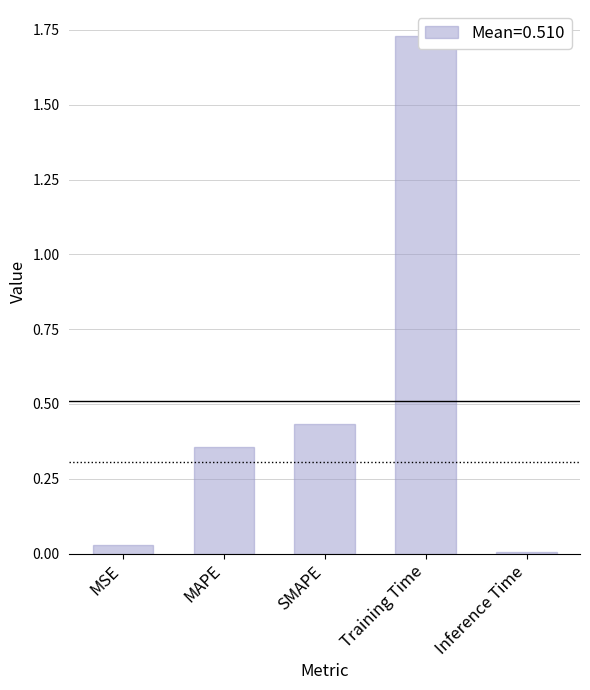

List the labels in order of value, largest first.

Training Time, SMAPE, MAPE, MSE, Inference Time